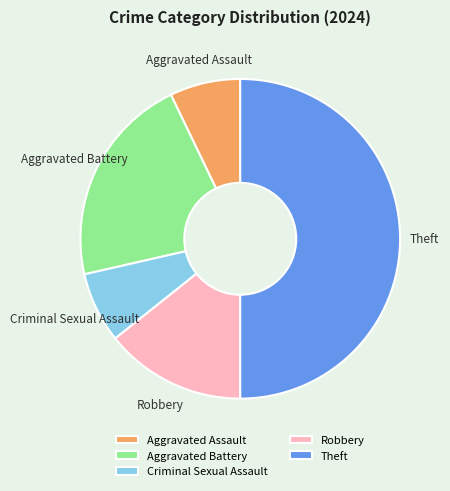

True or false: Criminal Sexual Assault accounts for 21% of the total.

False